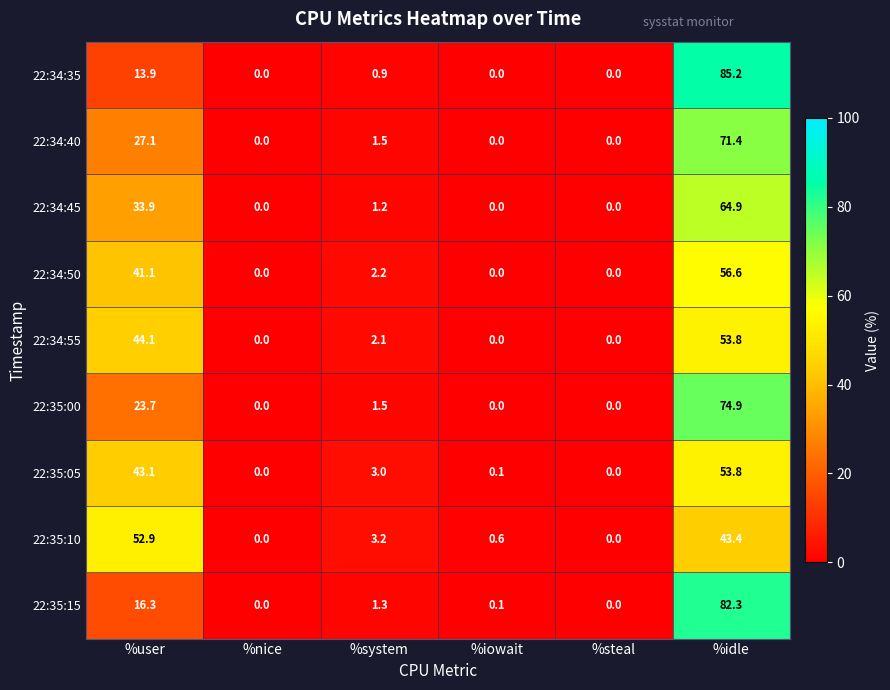

True or false: 22:34:50 has a value of 0.0 at %iowait.

True